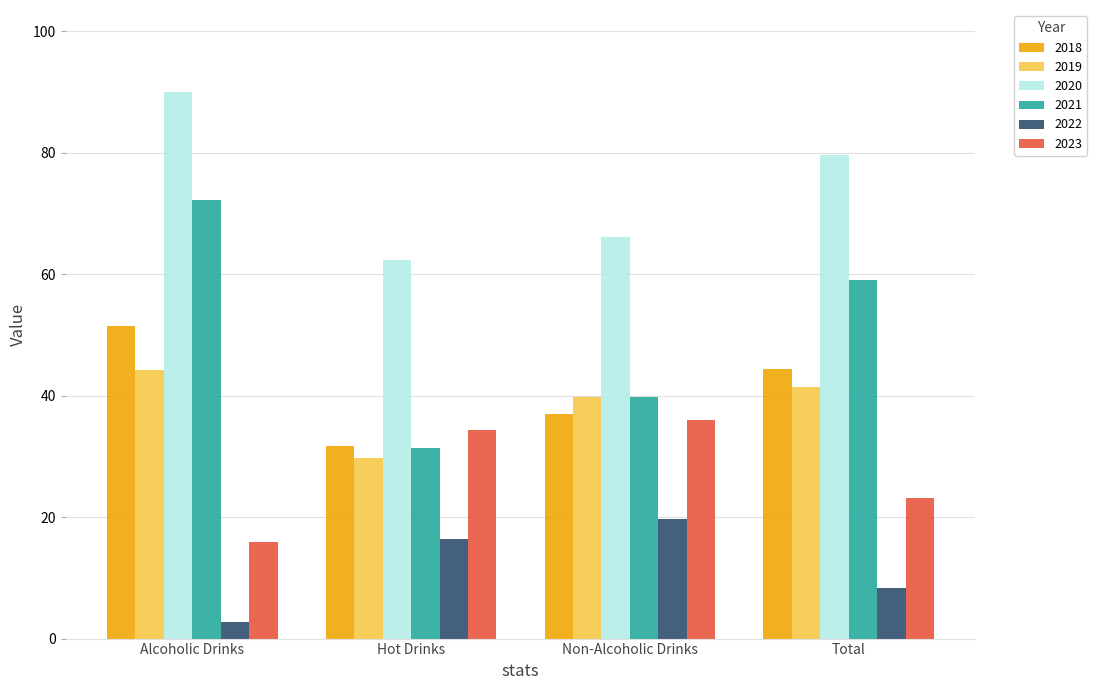

How many data points does each series have?

4